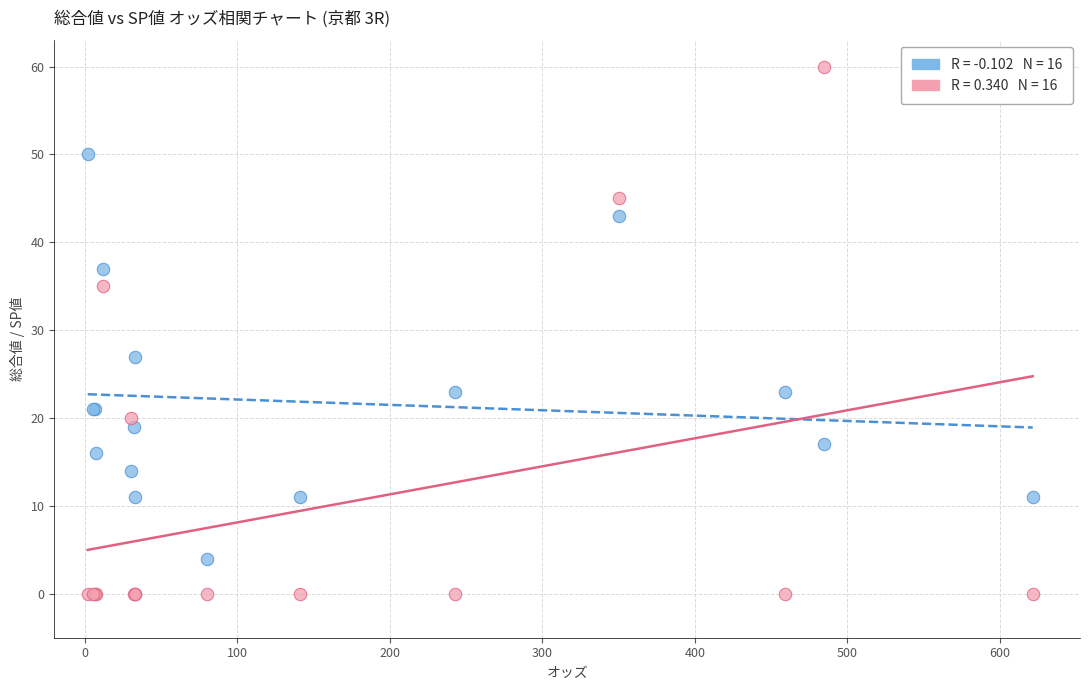

Across all series, what Y value is closest to 30?

27